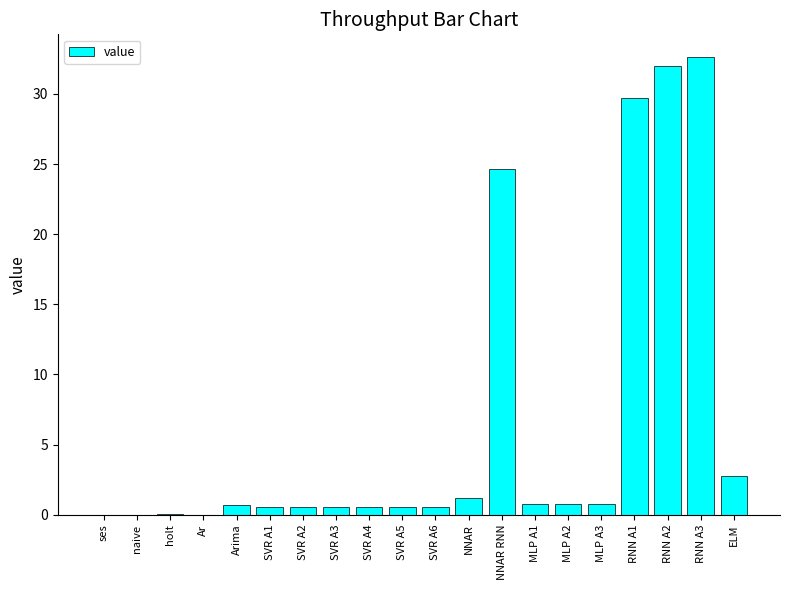

The value at MLP A3 is 0.8. True or false?

True